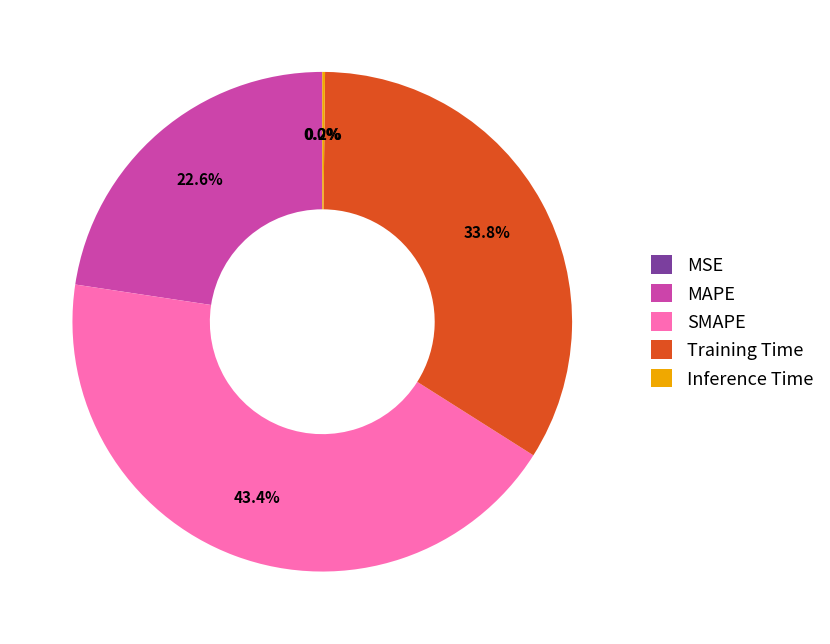

Is there a majority slice in this chart?

No